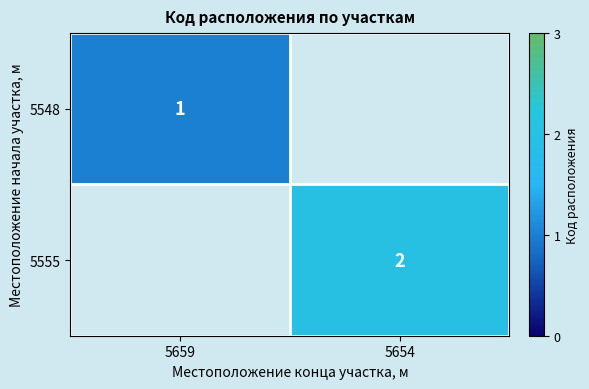

Is the value of 5555 at 5654 greater than the value of 5548 at 5659?

Yes